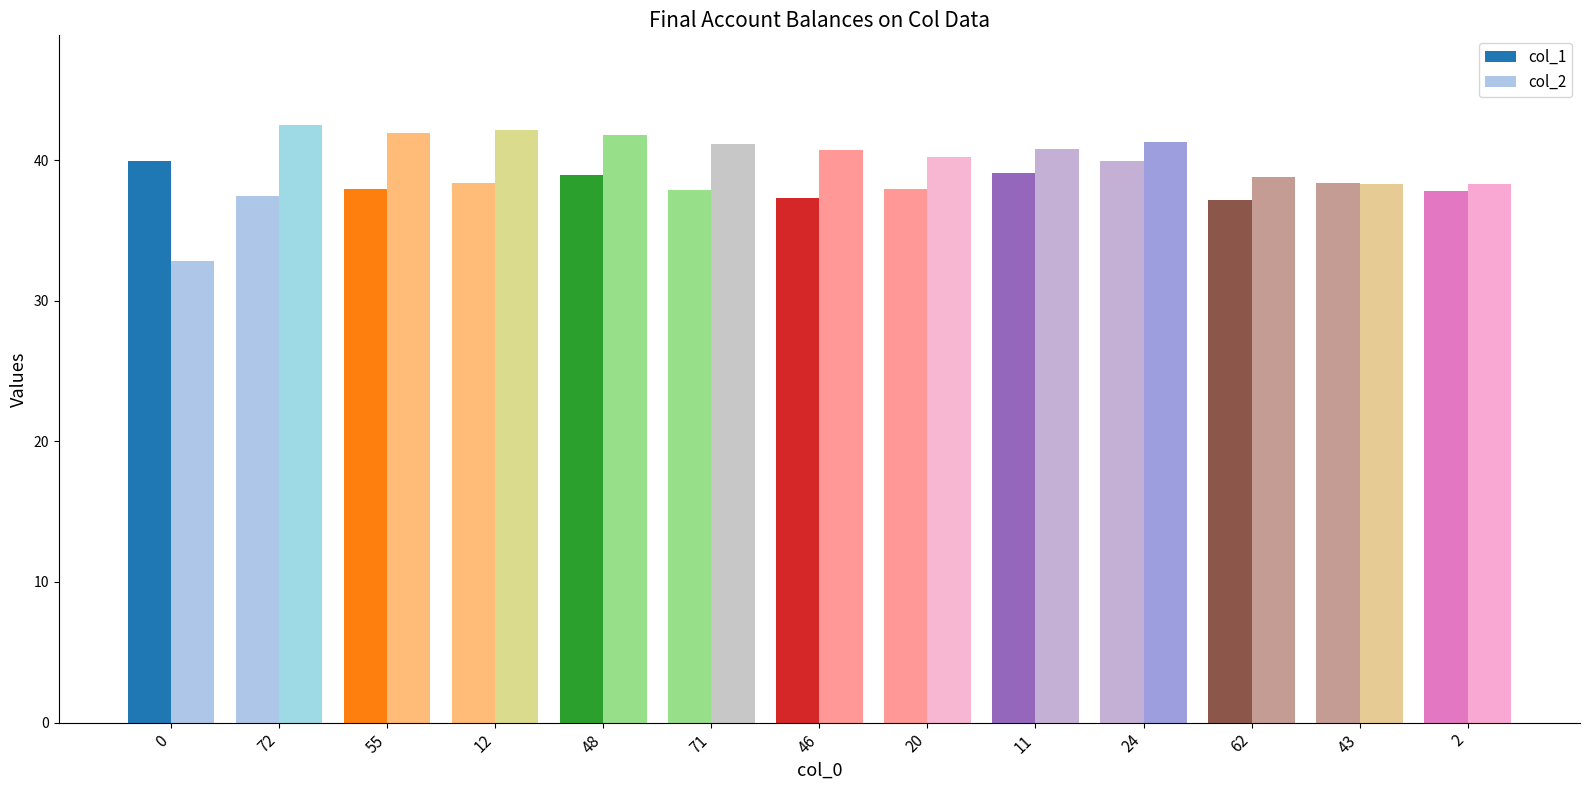

What is the label of the 11th bar from the right?

55